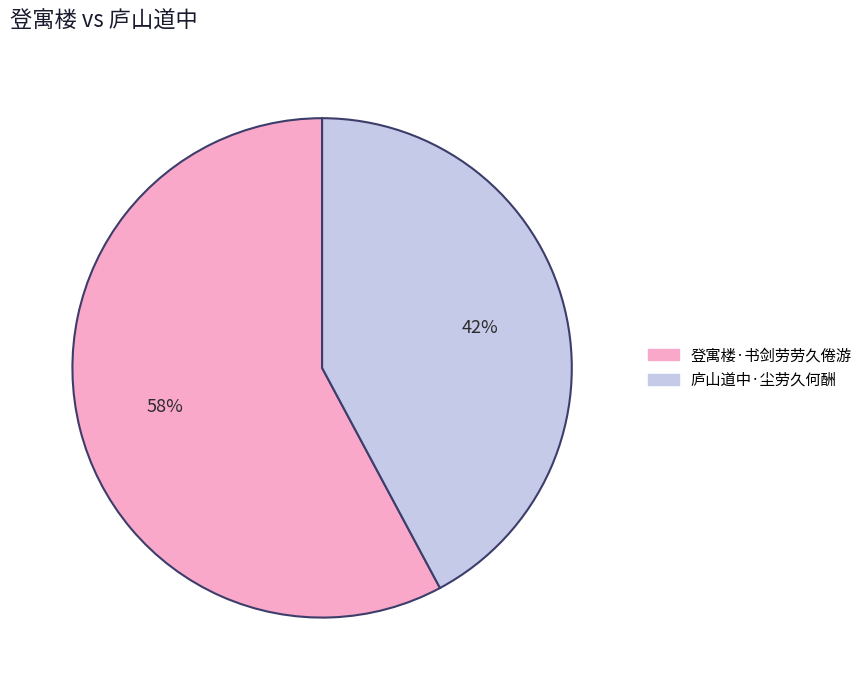

Is it true that 登寓楼·书剑劳劳久倦游 is 58% of the pie?

True